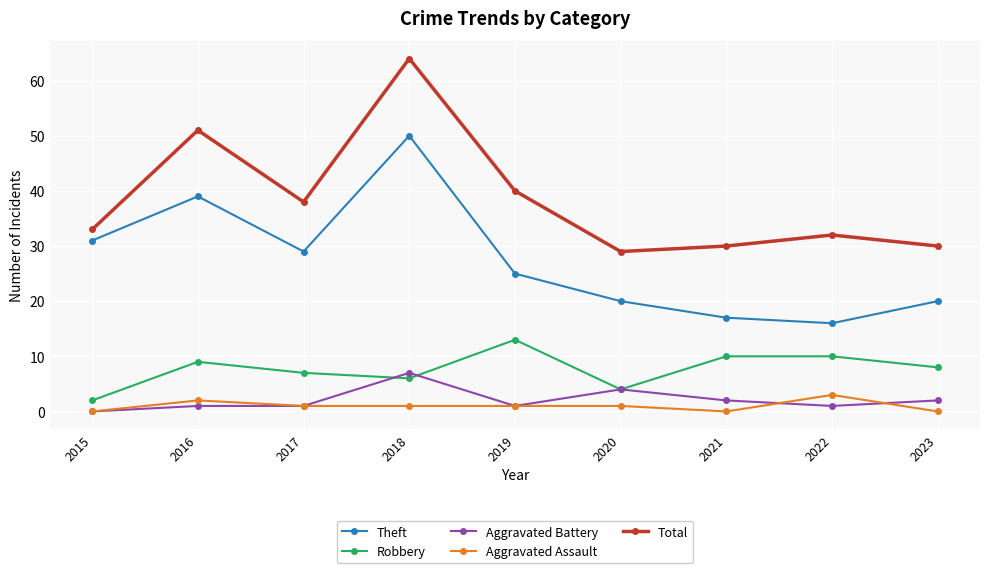

List the series in order of their peak value, lowest first.

Aggravated Assault, Aggravated Battery, Robbery, Theft, Total